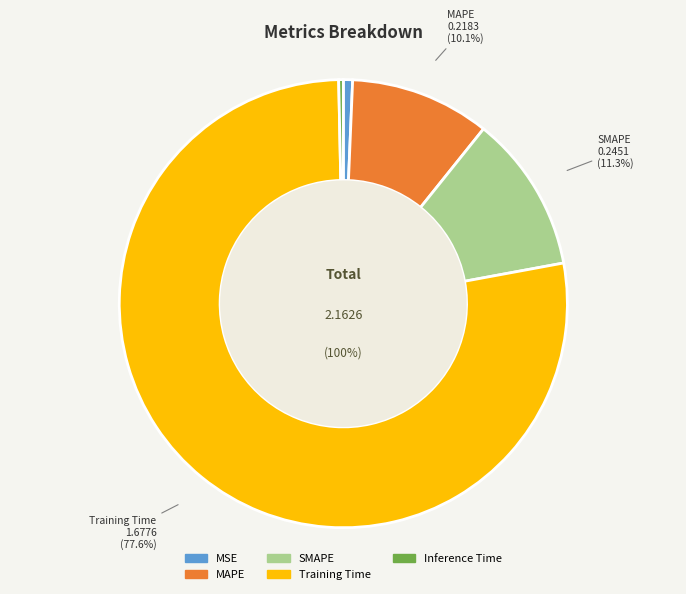

Which category has the biggest portion of the pie?

Training Time